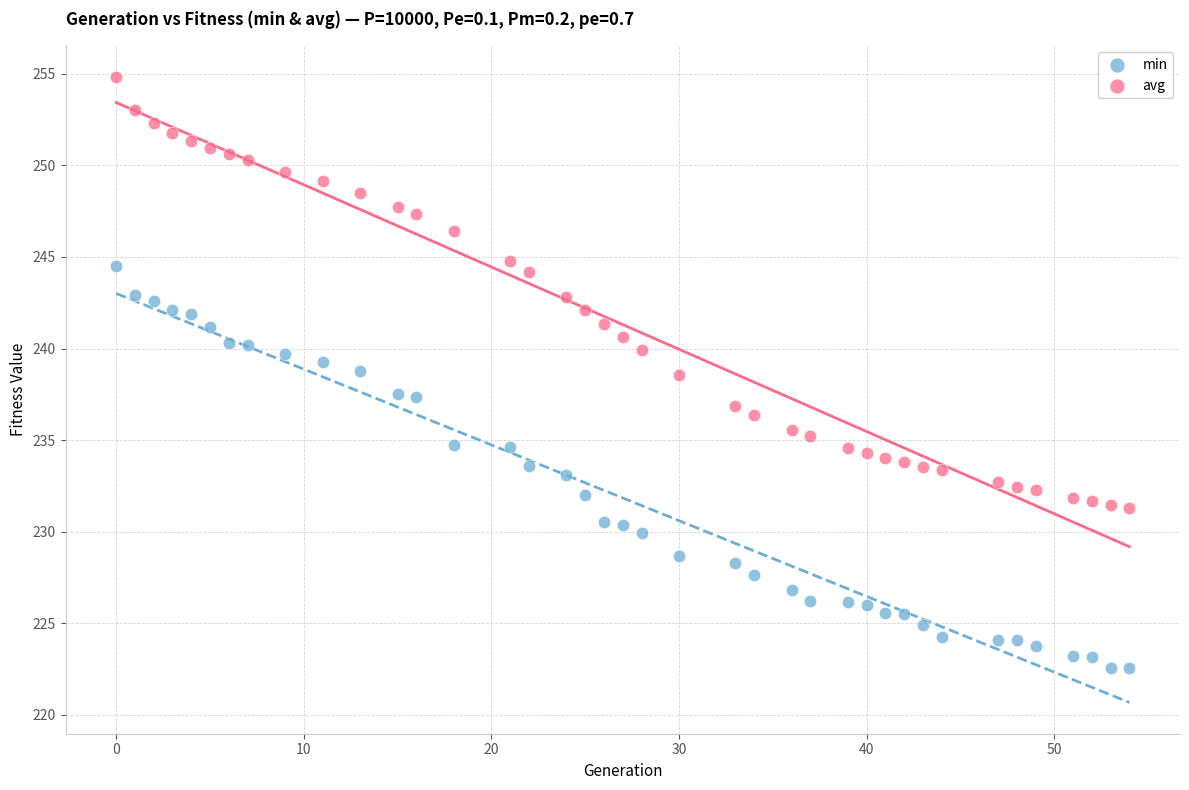

Across all data points, what is the range of Y values (max minus min)?

32.3